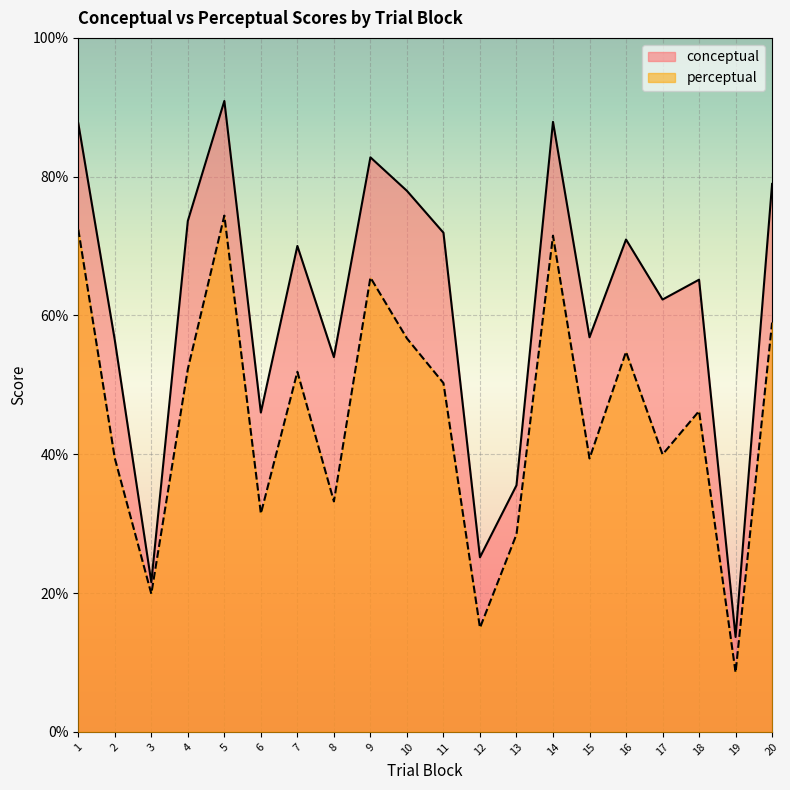

What is the difference between the conceptual values at 18 and 5?

25.8